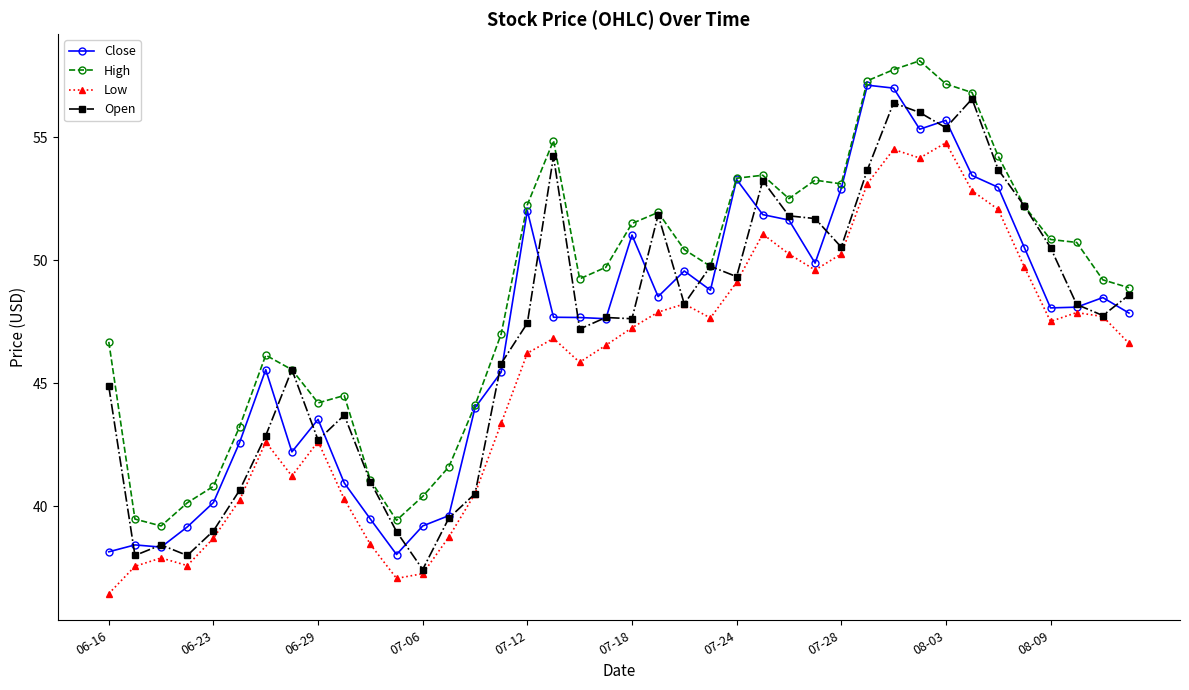

What is the maximum value shown in the chart?

58.1